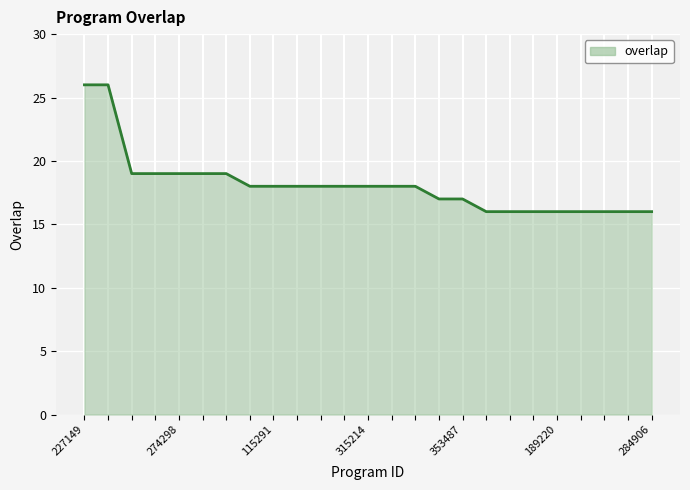

What is the sum of all values?

453